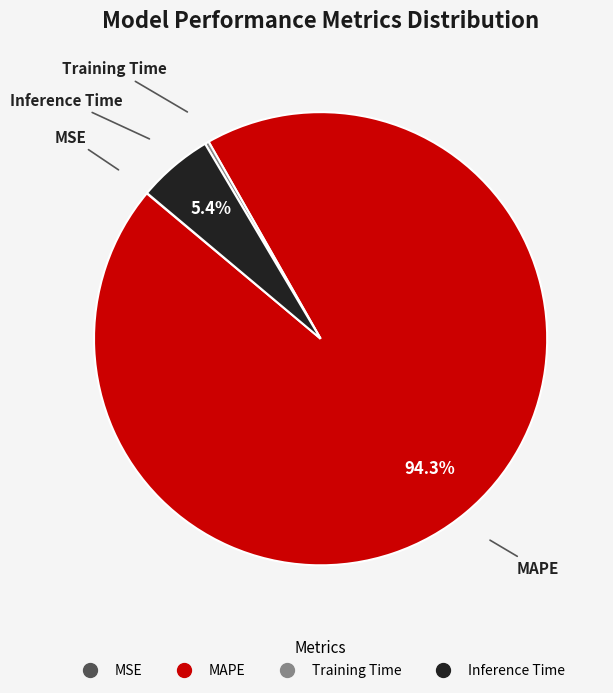

Does Training Time represent more than half of the total?

No